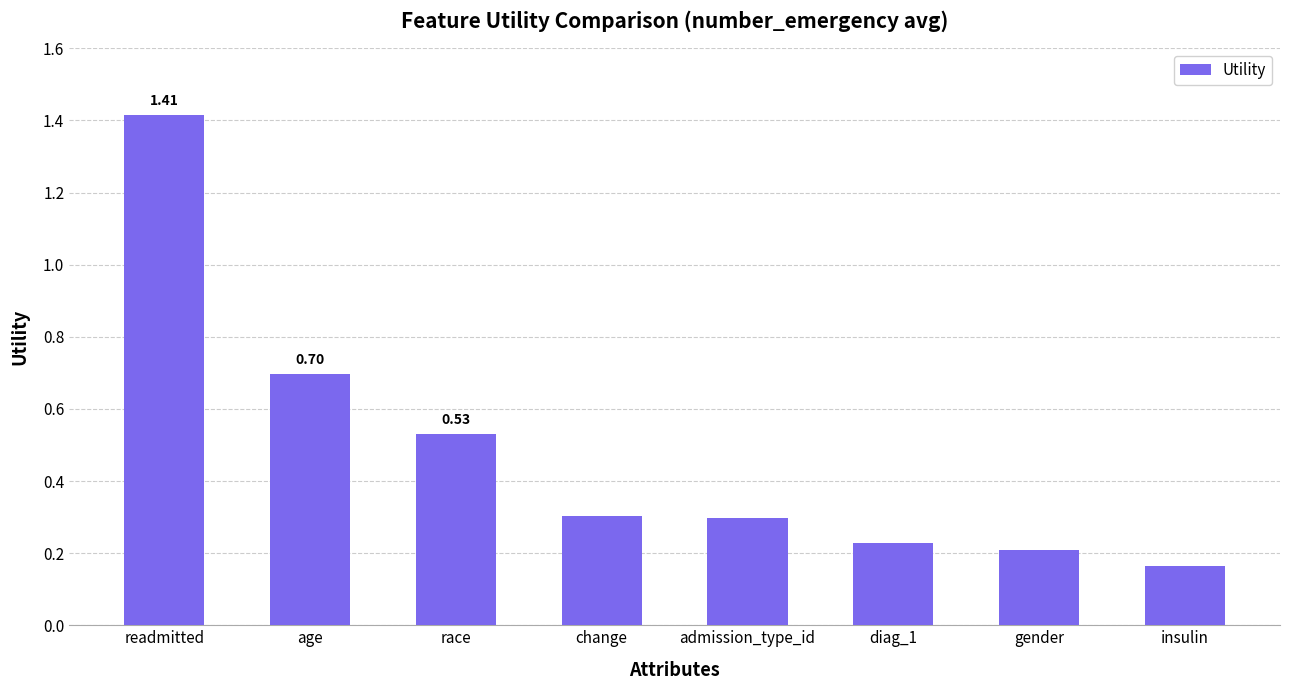

The chart shows a value of 0.5 at change. True or false?

False